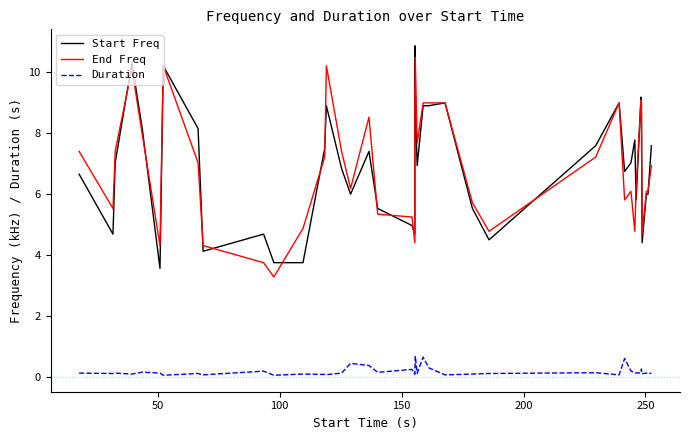

What is the highest value of the Start Freq series?

10.9